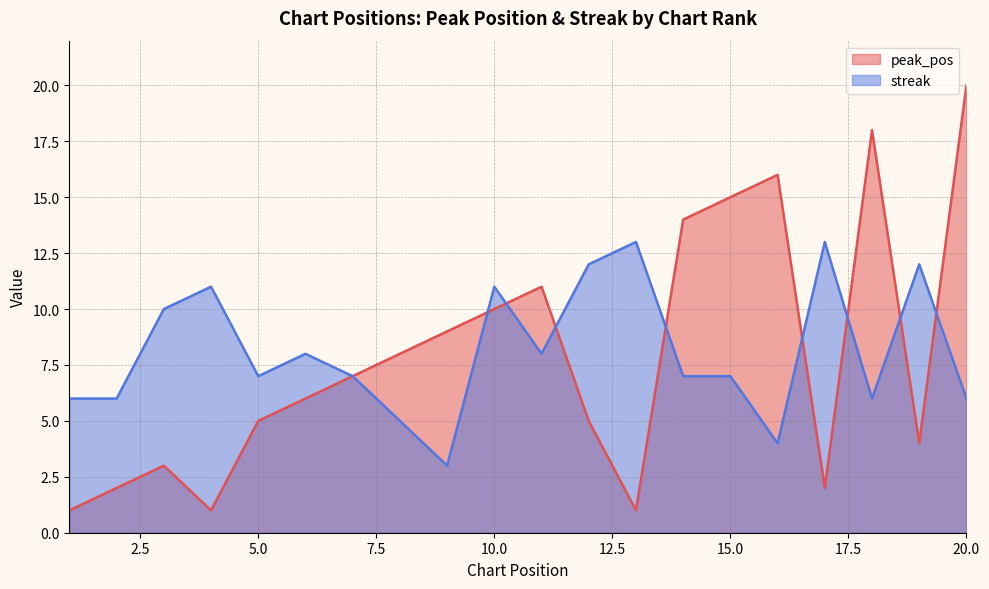

At 8, list the series in order from largest to smallest.

peak_pos, streak